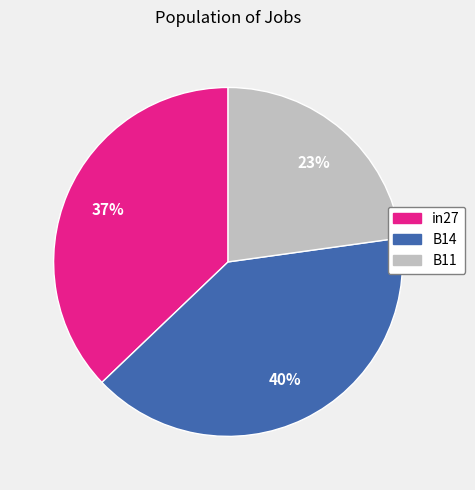

Does any single category account for the majority?

No